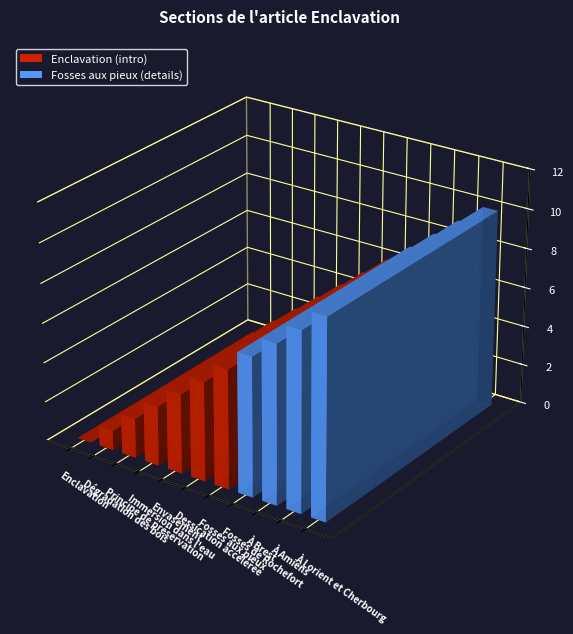

Reading left to right, list all the values displayed in this chart.

0	1	2	3	4	5	6	7	8	9	10